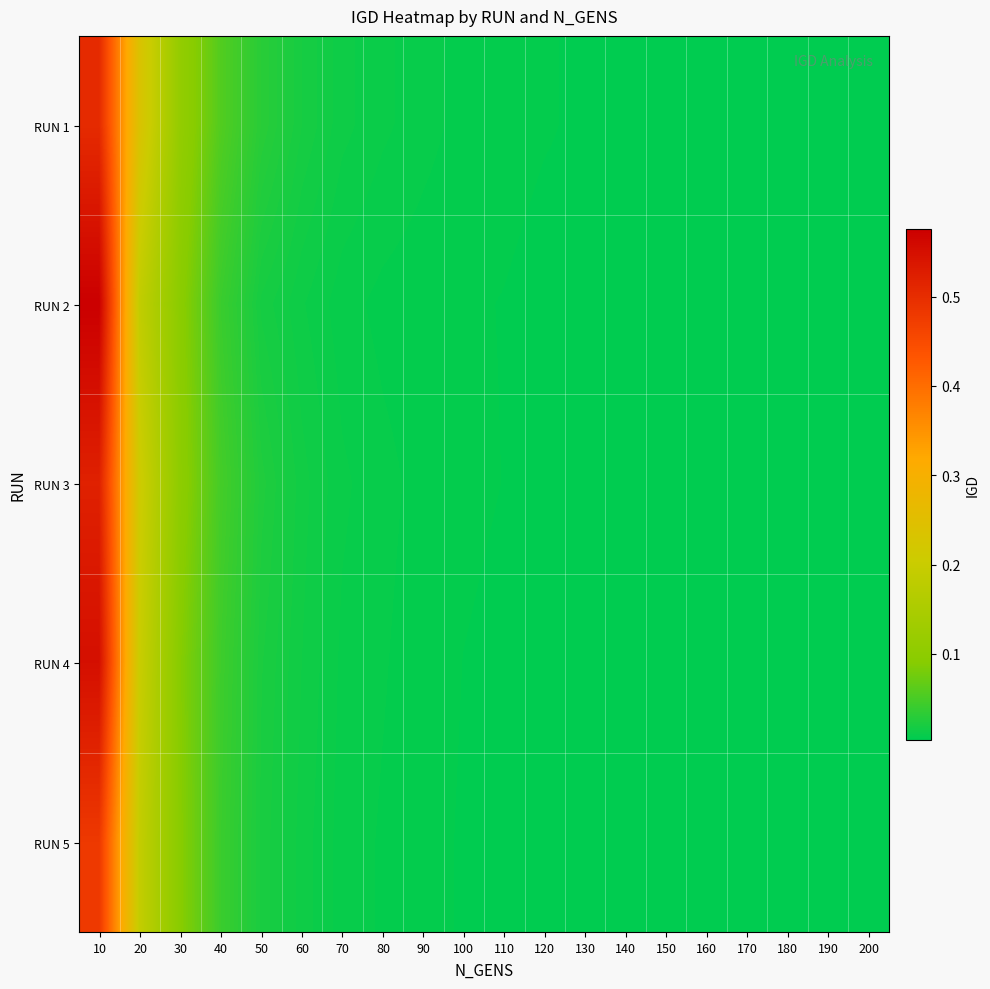

Reading right to left, extract all data points from this chart.

RUN 1: 200=0.0	190=0.0	180=0.0	170=0.0	160=0.0	150=0.0	140=0.0	130=0.0	120=0.0	110=0.0	100=0.0	90=0.0	80=0.0	70=0.0	60=0.0	50=0.0	40=0.1	30=0.1	20=0.2	10=0.5
RUN 2: 200=0.0	190=0.0	180=0.0	170=0.0	160=0.0	150=0.0	140=0.0	130=0.0	120=0.0	110=0.0	100=0.0	90=0.0	80=0.0	70=0.0	60=0.0	50=0.0	40=0.0	30=0.1	20=0.2	10=0.6
RUN 3: 200=0.0	190=0.0	180=0.0	170=0.0	160=0.0	150=0.0	140=0.0	130=0.0	120=0.0	110=0.0	100=0.0	90=0.0	80=0.0	70=0.0	60=0.0	50=0.0	40=0.0	30=0.1	20=0.2	10=0.5
RUN 4: 200=0.0	190=0.0	180=0.0	170=0.0	160=0.0	150=0.0	140=0.0	130=0.0	120=0.0	110=0.0	100=0.0	90=0.0	80=0.0	70=0.0	60=0.0	50=0.0	40=0.0	30=0.1	20=0.2	10=0.6
RUN 5: 200=0.0	190=0.0	180=0.0	170=0.0	160=0.0	150=0.0	140=0.0	130=0.0	120=0.0	110=0.0	100=0.0	90=0.0	80=0.0	70=0.0	60=0.0	50=0.0	40=0.0	30=0.1	20=0.2	10=0.5